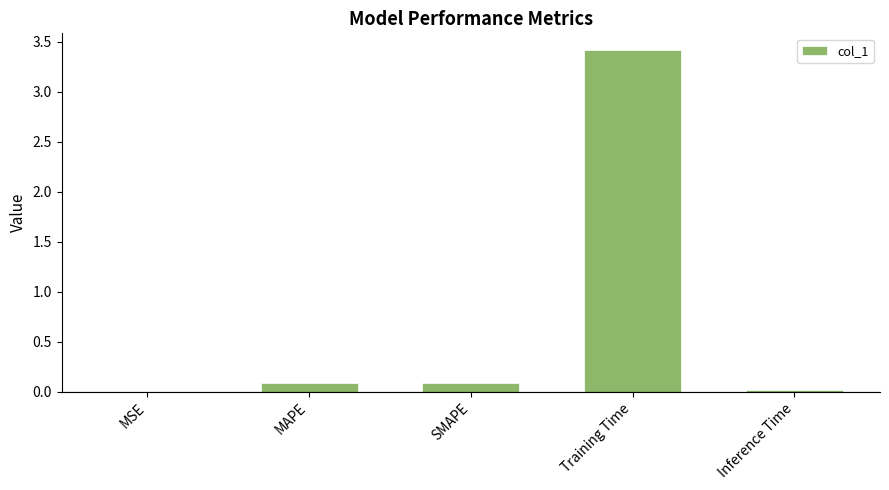

At which category does the chart reach its peak across all series?

Training Time